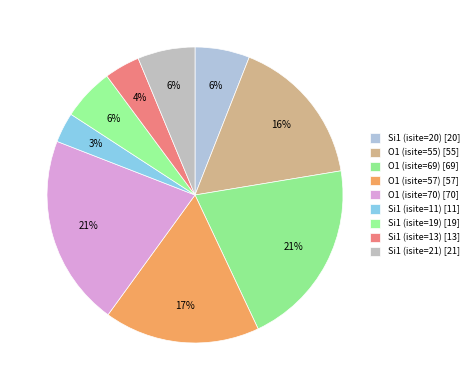

What is the largest slice in the pie chart?

O1 (isite=70)